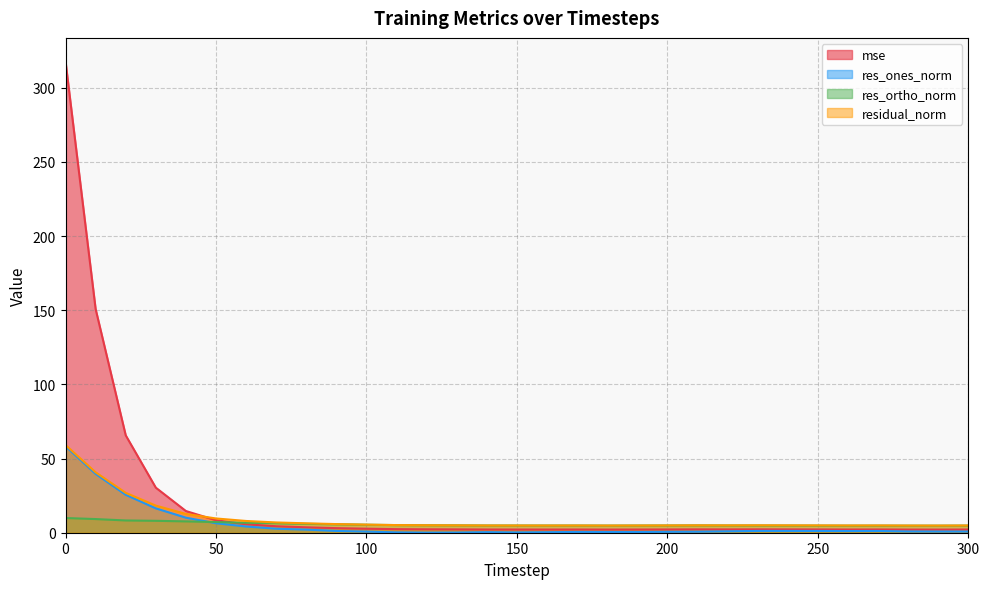

Is the value of res_ortho_norm at 170 greater than the value of residual_norm at 300?

No